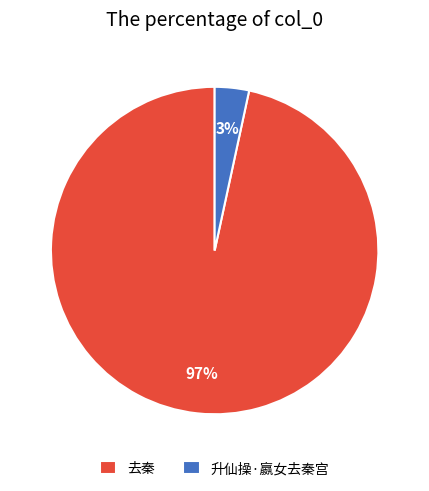

What percentage is the 去秦 slice, to the nearest percent?

97%